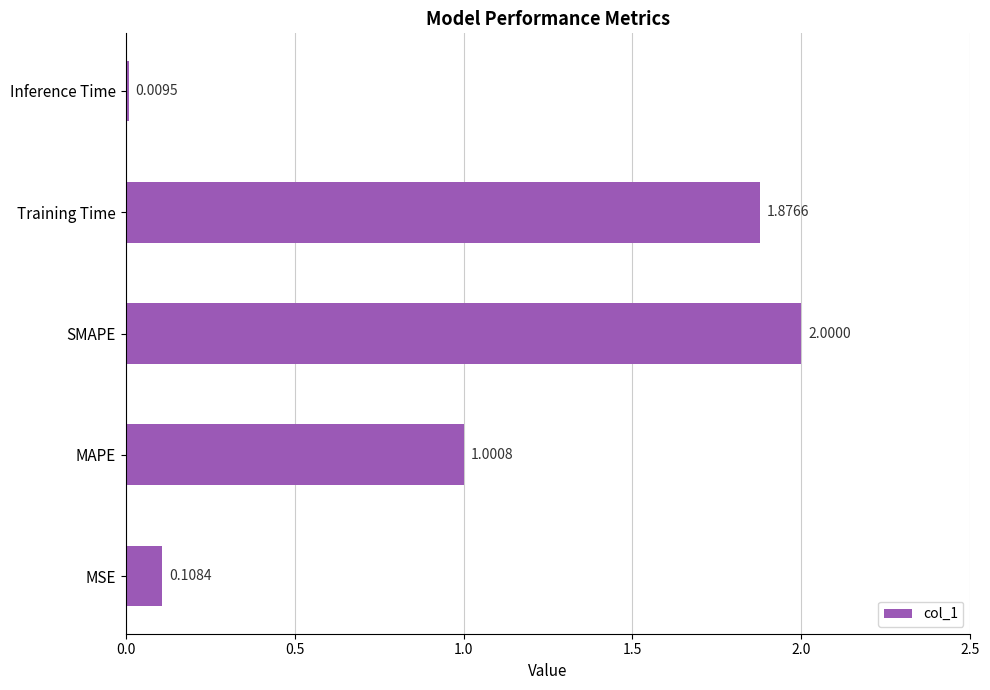

Does the chart contain any negative values?

No